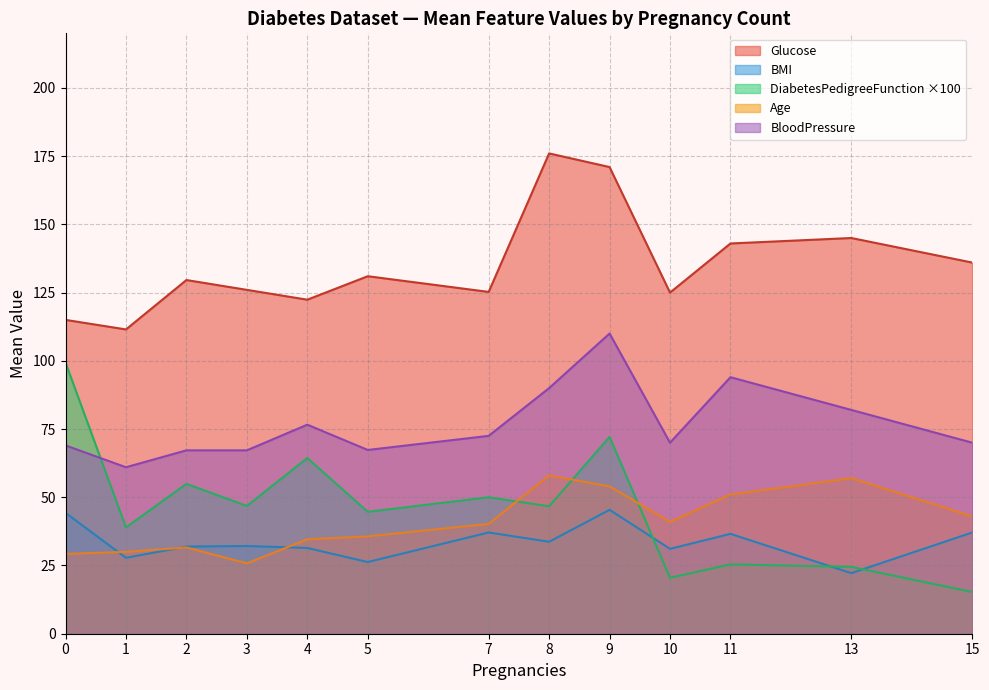

At how many categories does at least one series exceed 143?

3